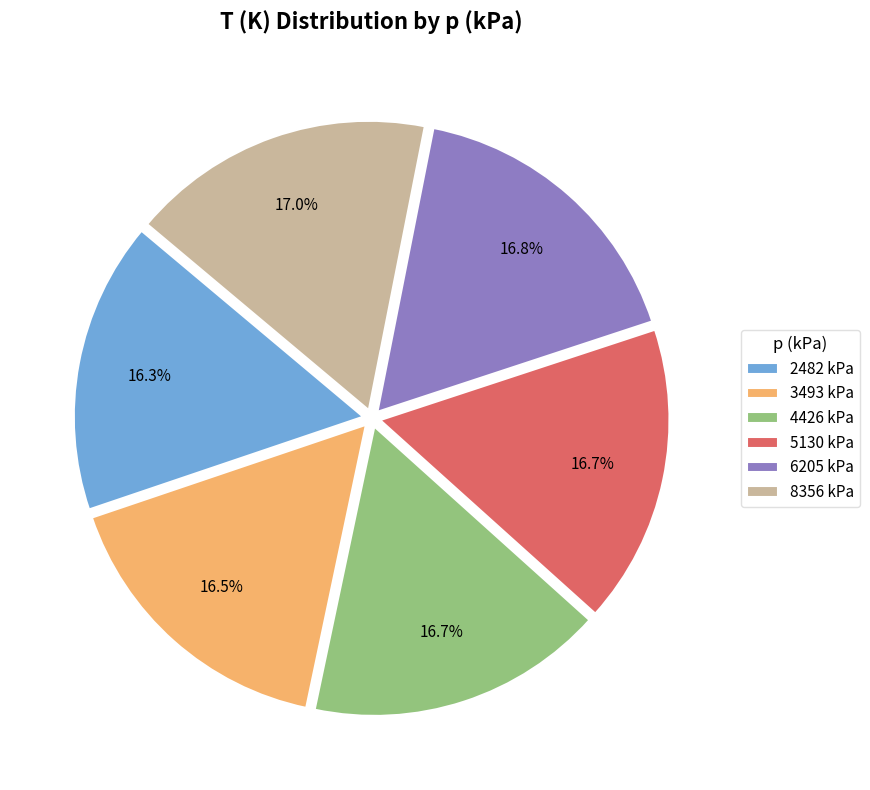

Is there any slice that represents more than half of the pie?

No